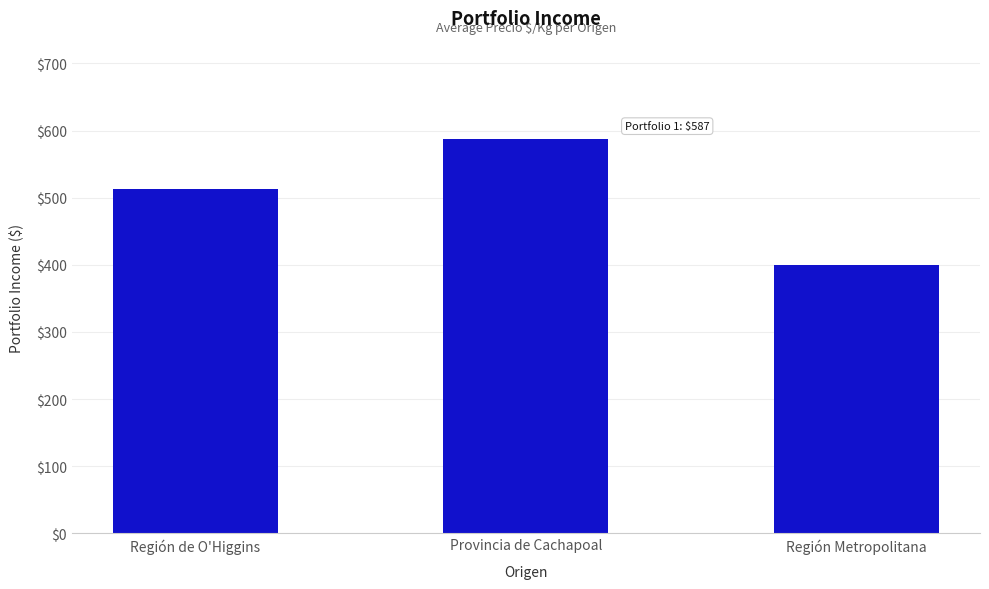

Where is the data nearest to the value 493?

Región de O'Higgins